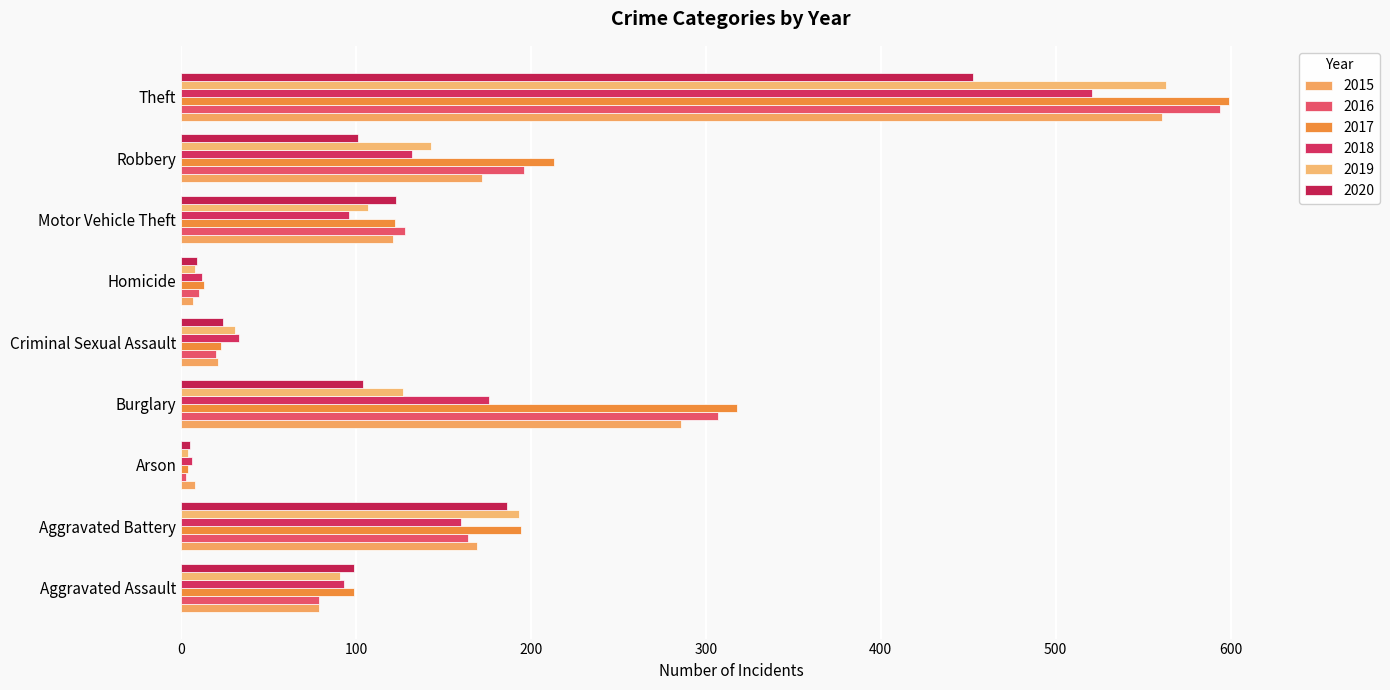

Which series has the widest spread of values?

2017